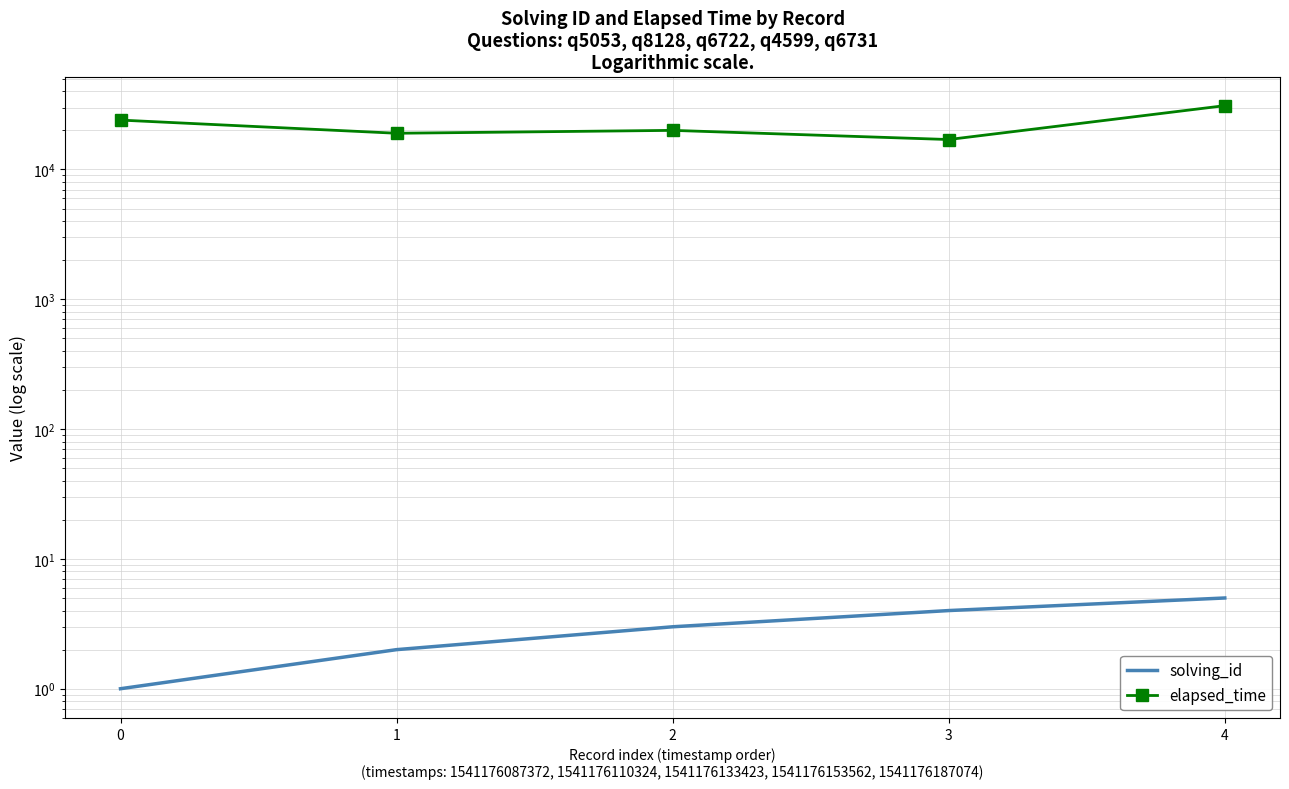

Which series has the largest total across all categories?

elapsed_time